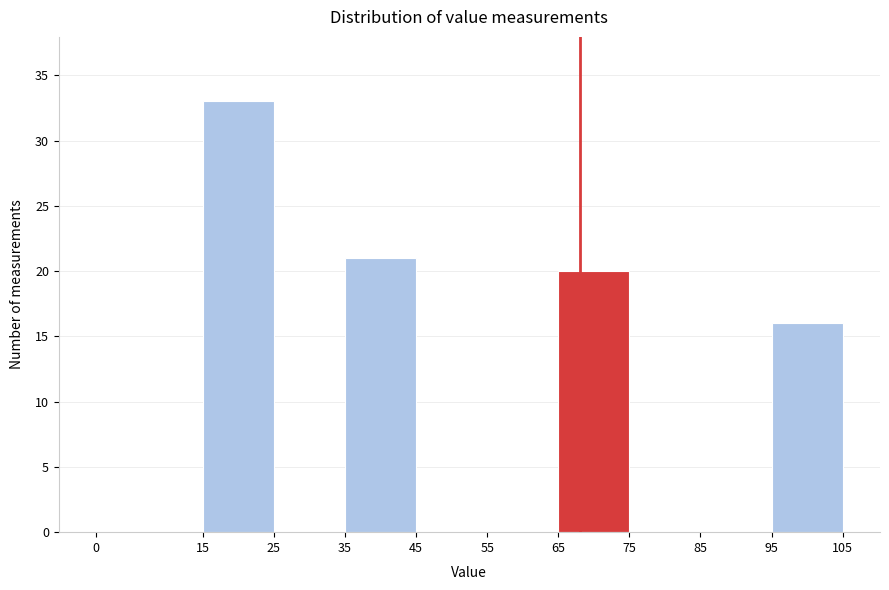

How tall is the bar that spans 15 to 25 on the x-axis? The values are not printed on the chart, so give them approximately, as read against the axis.

33